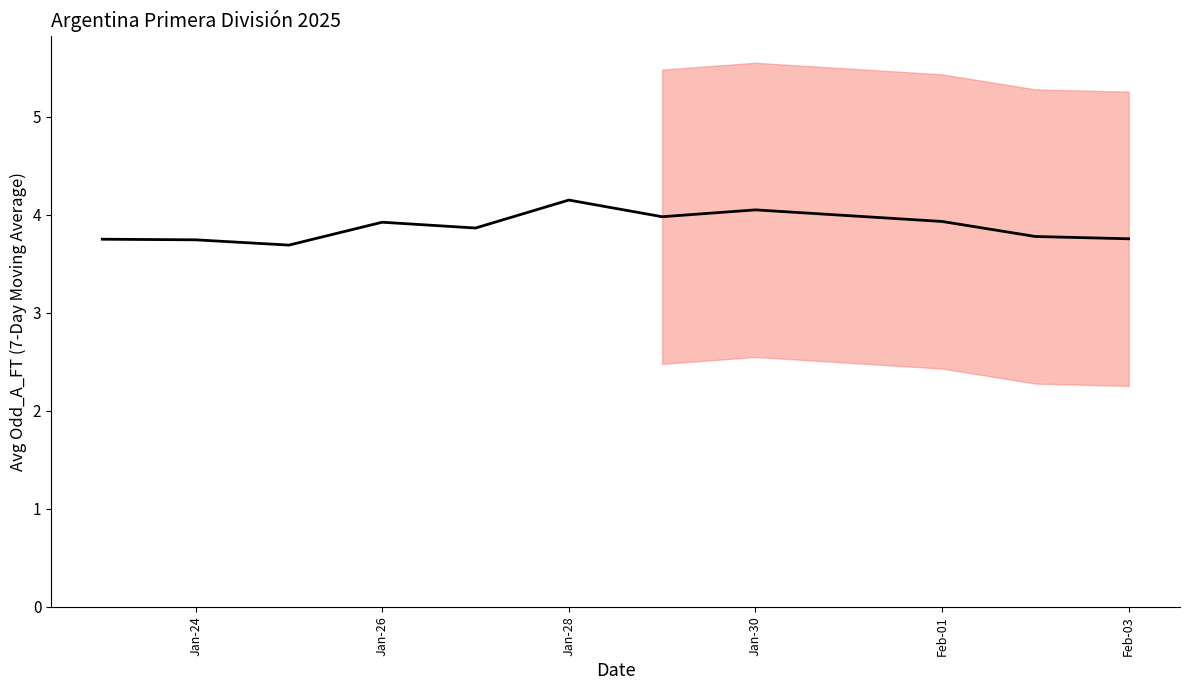

How many points are lower than both their immediate neighbors (excluding endpoints)?

3